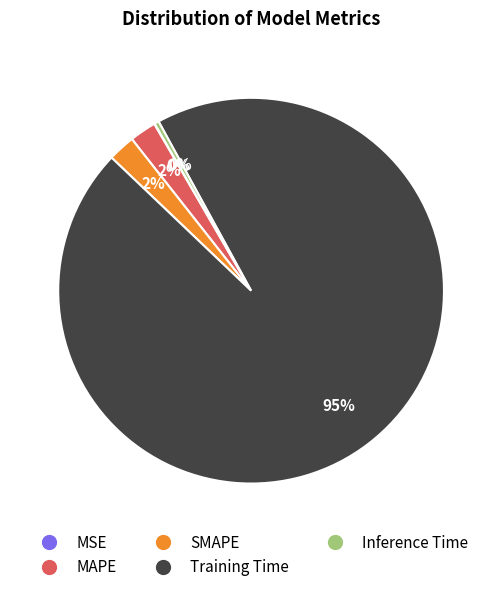

To the nearest percent, what is the average slice percentage?

20%